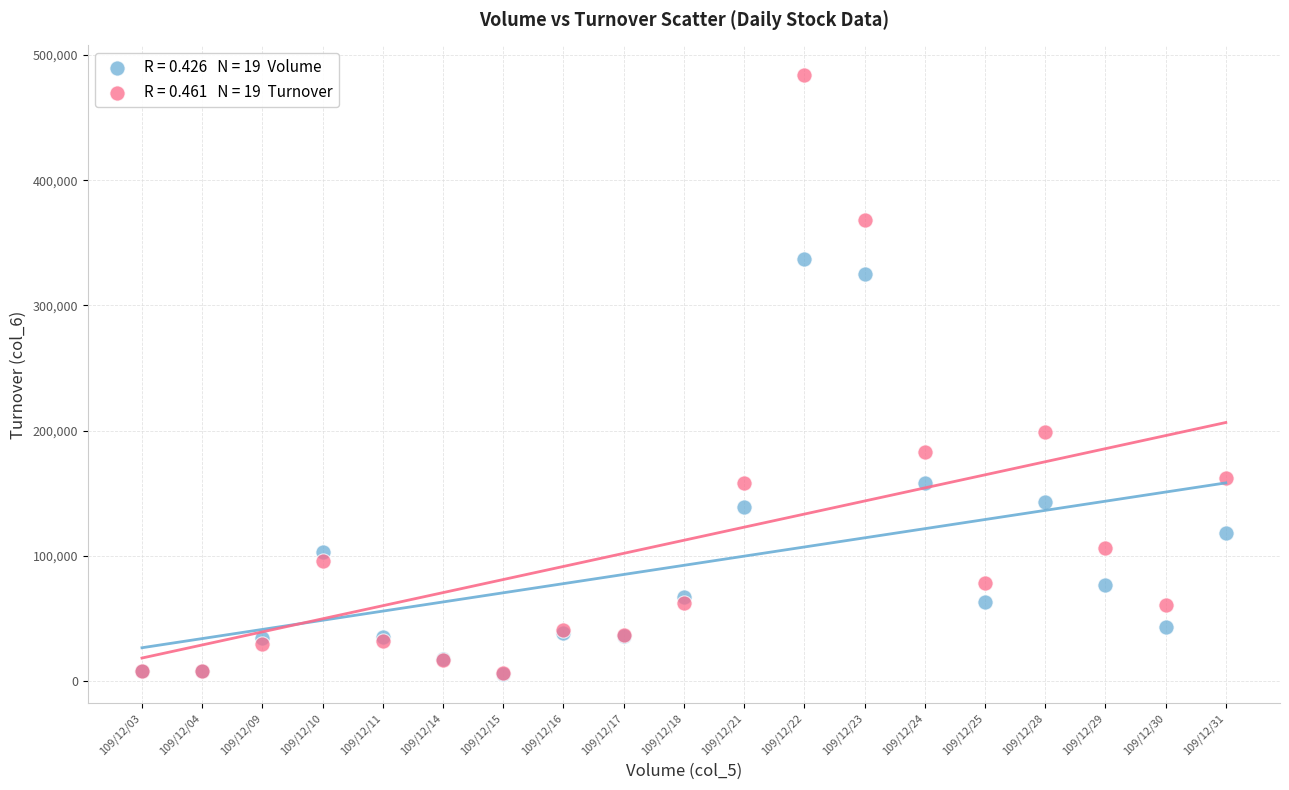

Across all series, what Y value is closest to 244880?

198540